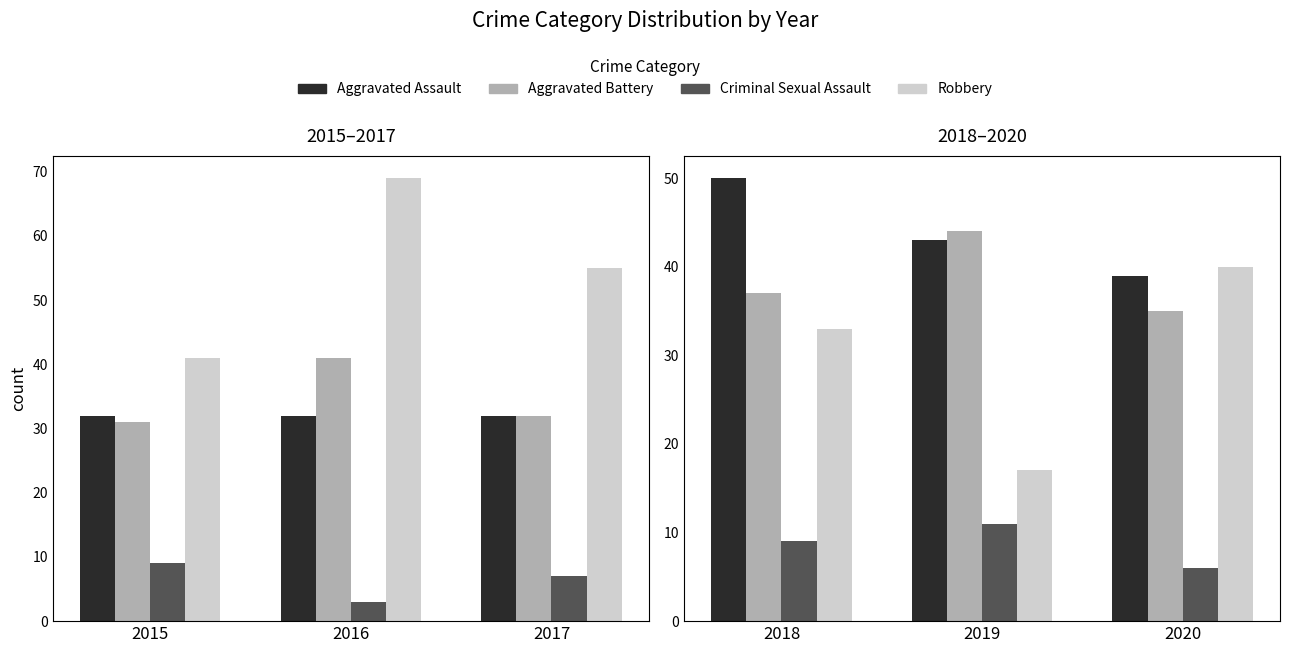

Does the chart contain any negative values?

No